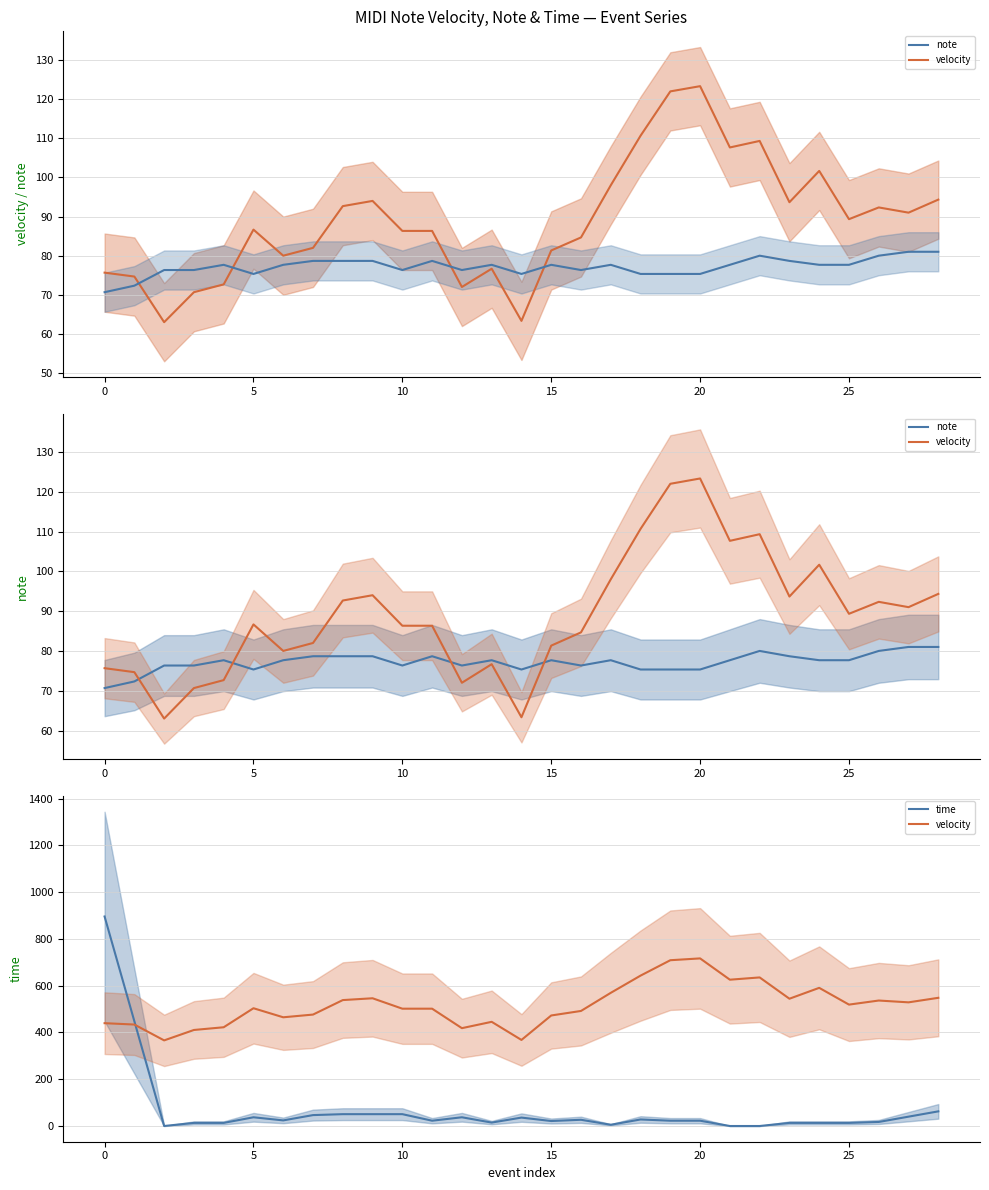

Between 23 and 27, which is larger?

27